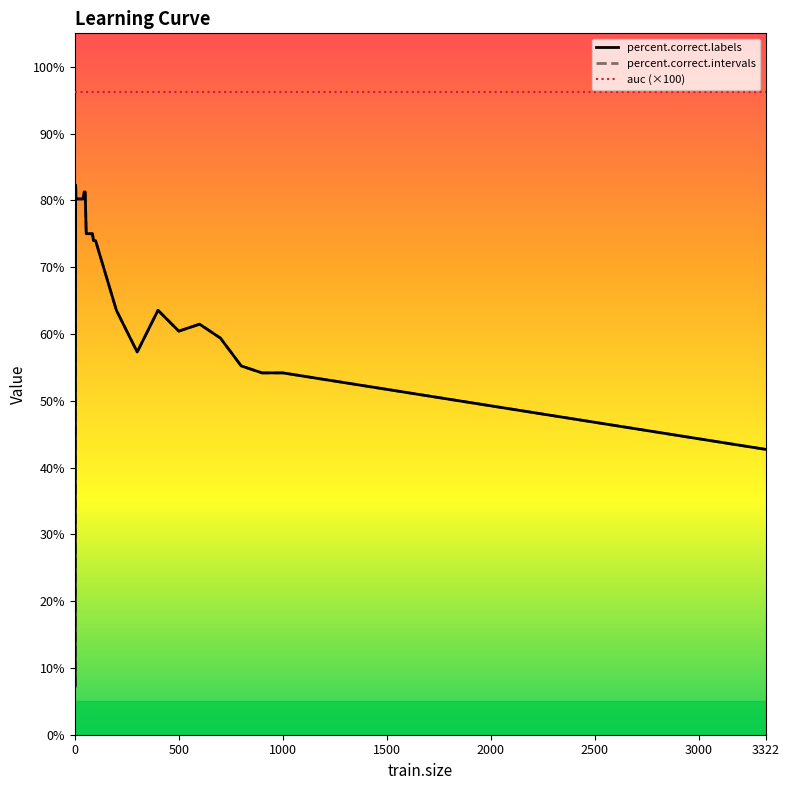

Does the chart display data point markers on the line(s)?

No